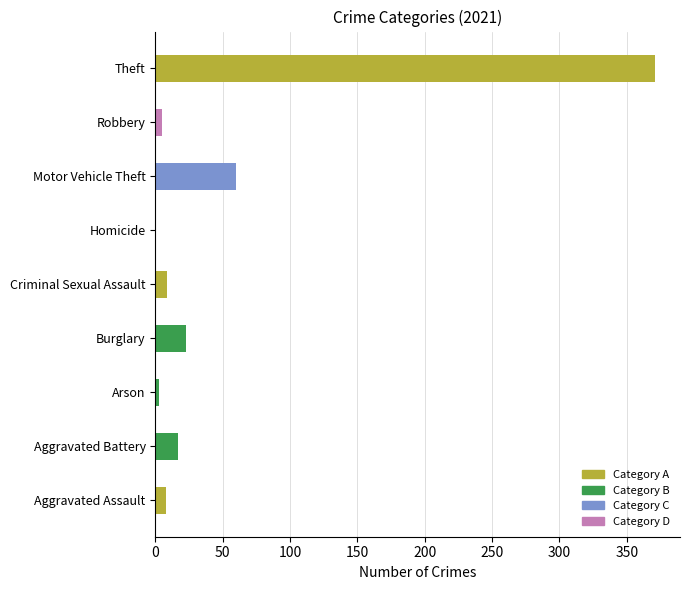

Which label corresponds to the largest value in the chart?

Theft